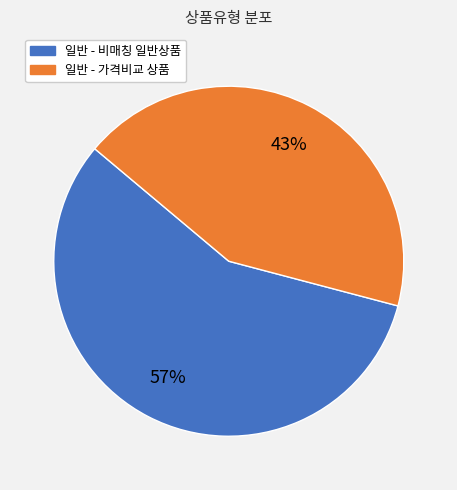

Does any single category account for the majority?

Yes